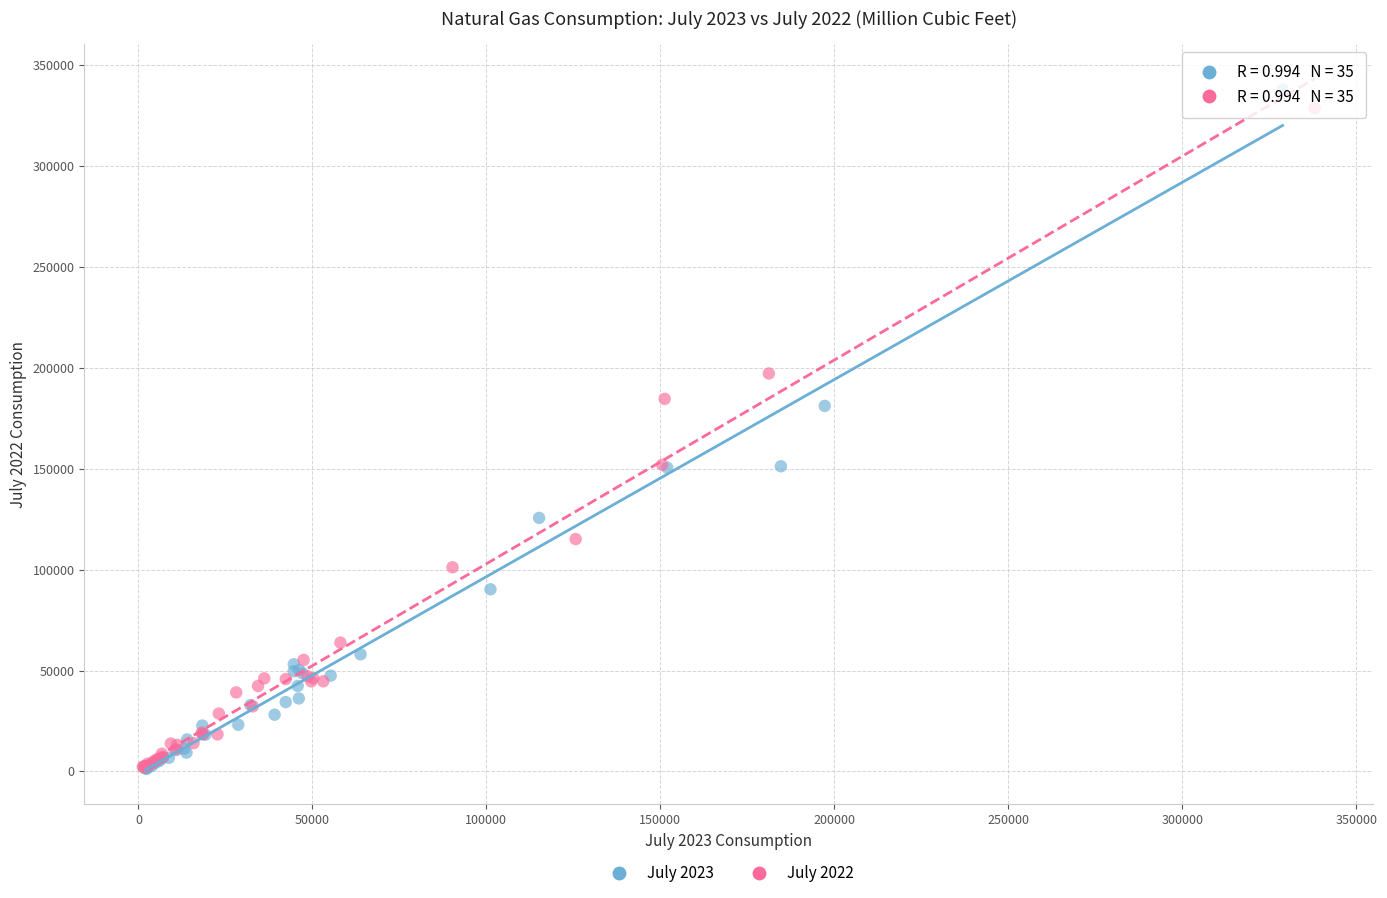

Which series has the largest Y range (max minus min)?

July 2023